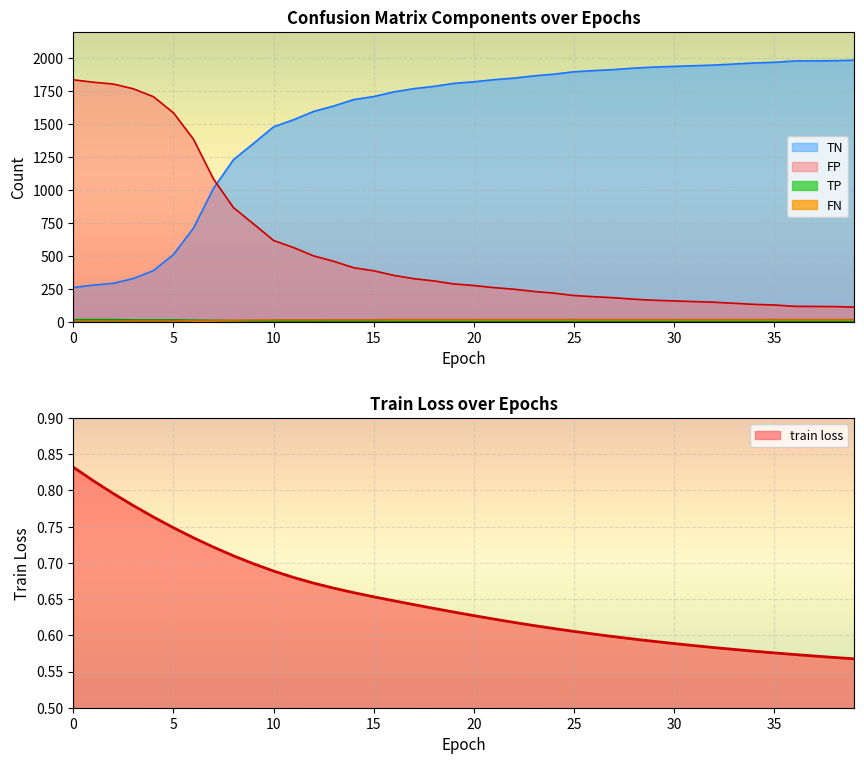

At which category does the chart reach its peak across all series?

39